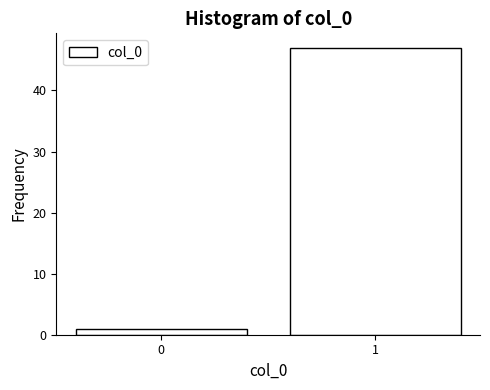

Reading left to right, transcribe all the data shown in this chart.

1	47